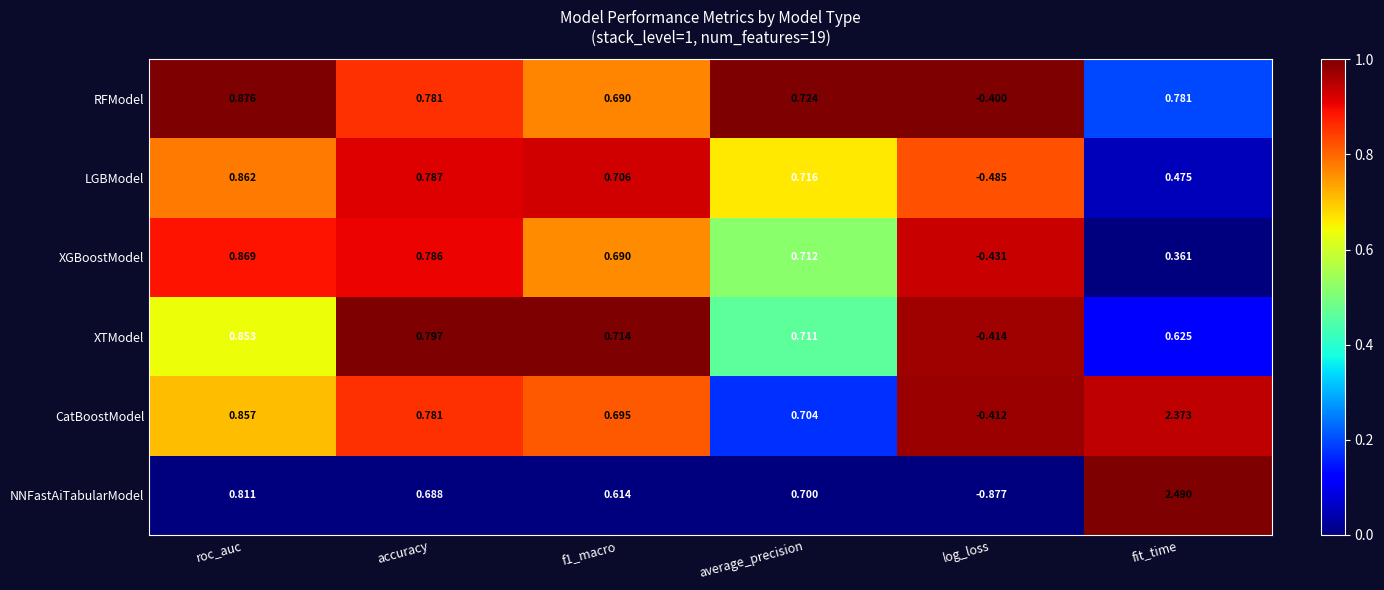

Which label corresponds to the smallest value in the chart?

log_loss